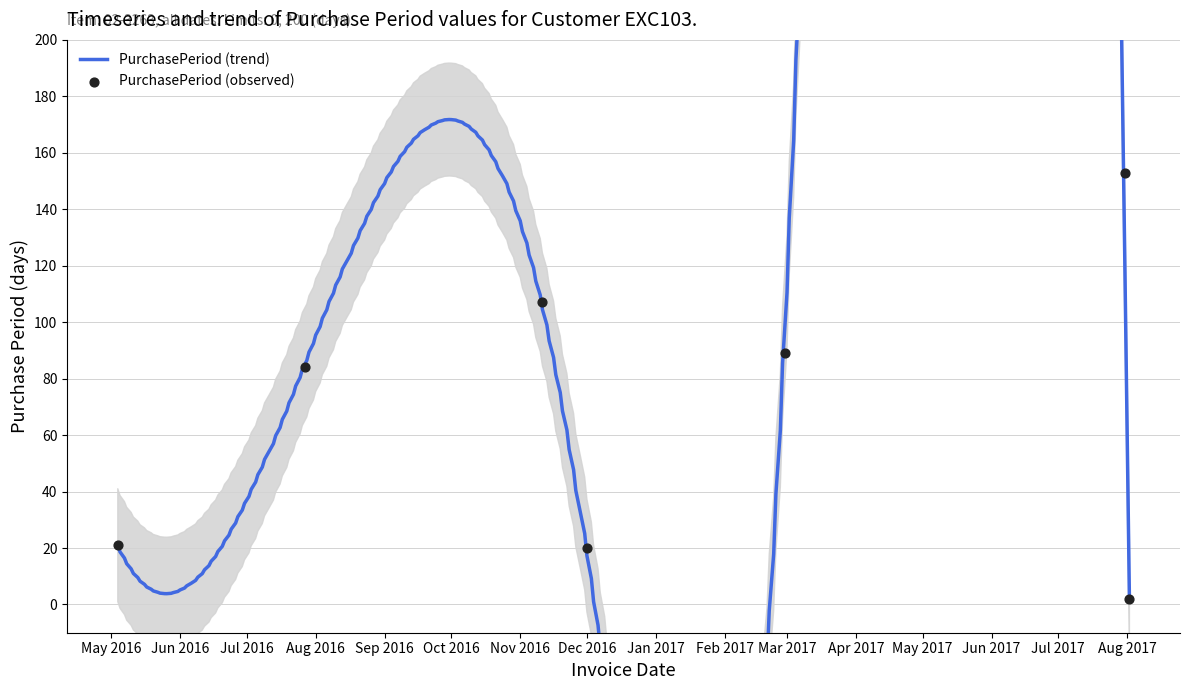

Approximately how many times larger is the value at 2017-07-31 compared to 2016-05-04?

7.3